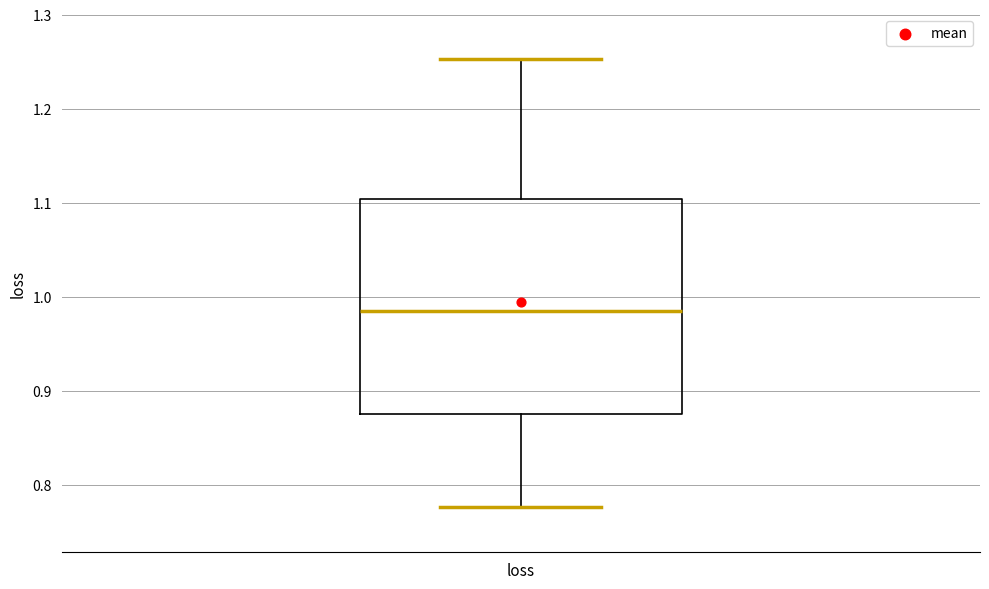

Transcribe this box plot: give where the median line is, the range the box spans, and where the two whiskers end, as read against the y-axis. The values are not printed on the chart, so give them approximately, as read against the axis.

median 0.98, box 0.88 to 1.10, whiskers 0.78 to 1.25